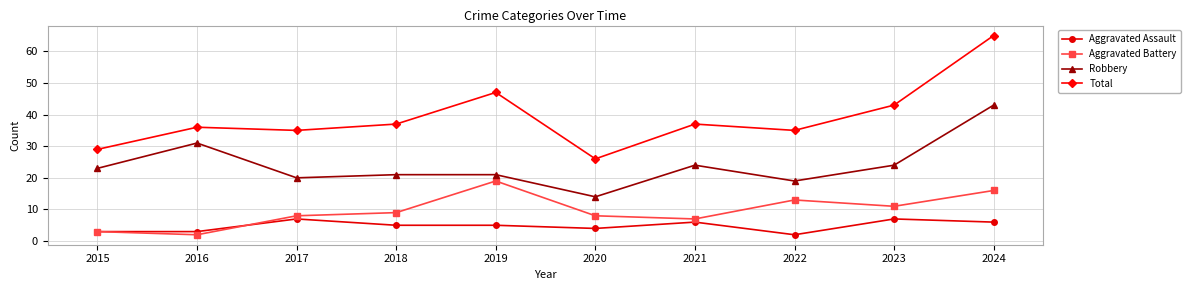

How many values in the Aggravated Battery series are below 9?

5